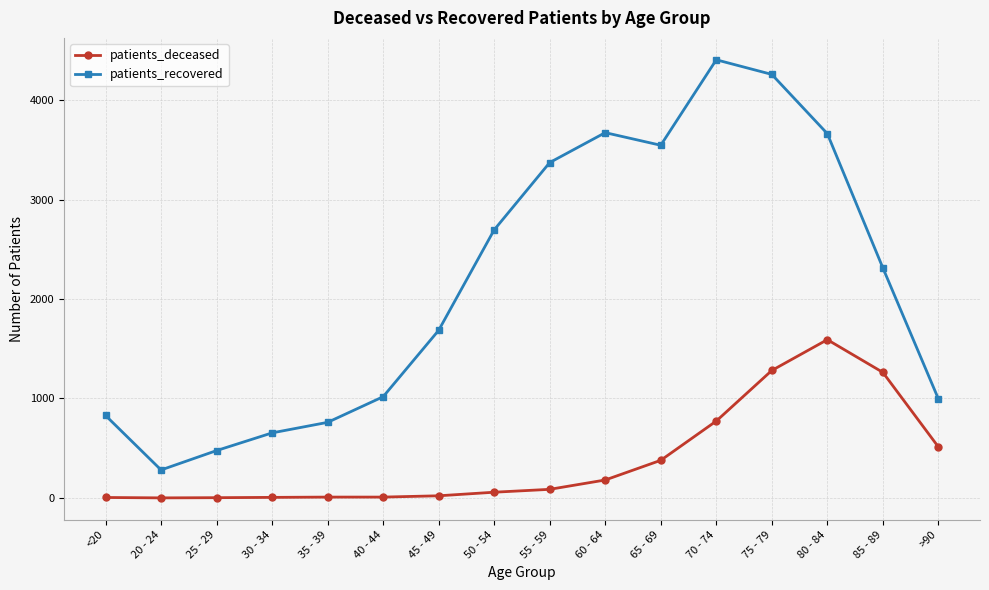

Is the value of patients_deceased at 75 - 79 greater than the value of patients_recovered at <20?

Yes